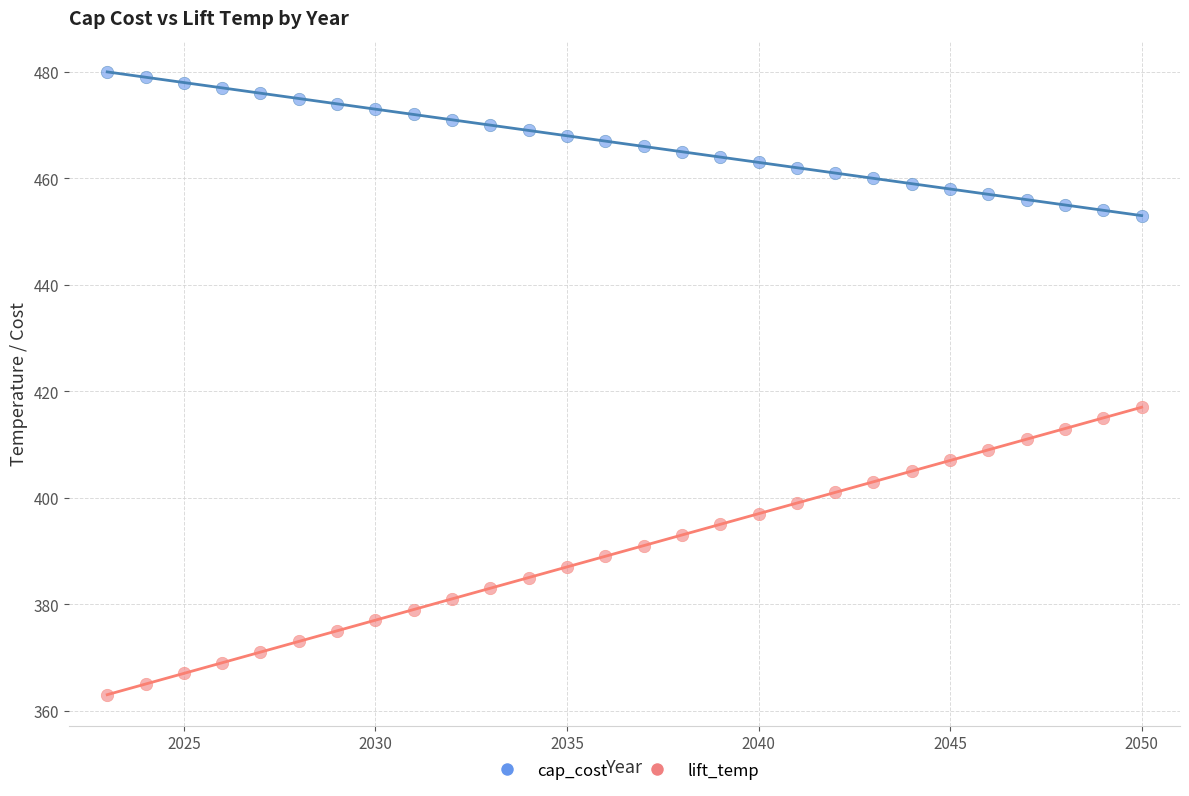

Across all data points, what is the range of Y values (max minus min)?

117